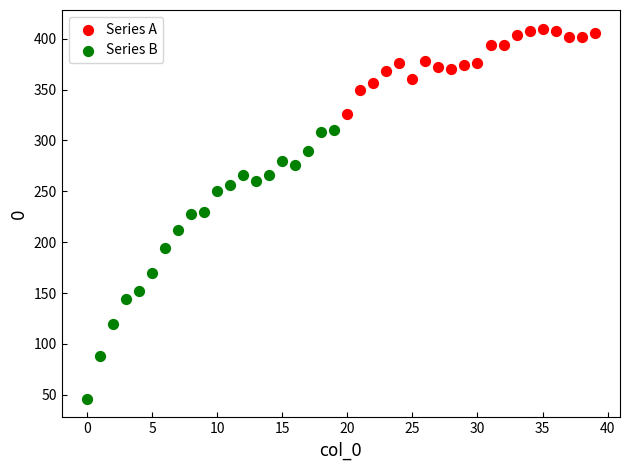

Which series reaches the minimum Y coordinate?

Series B